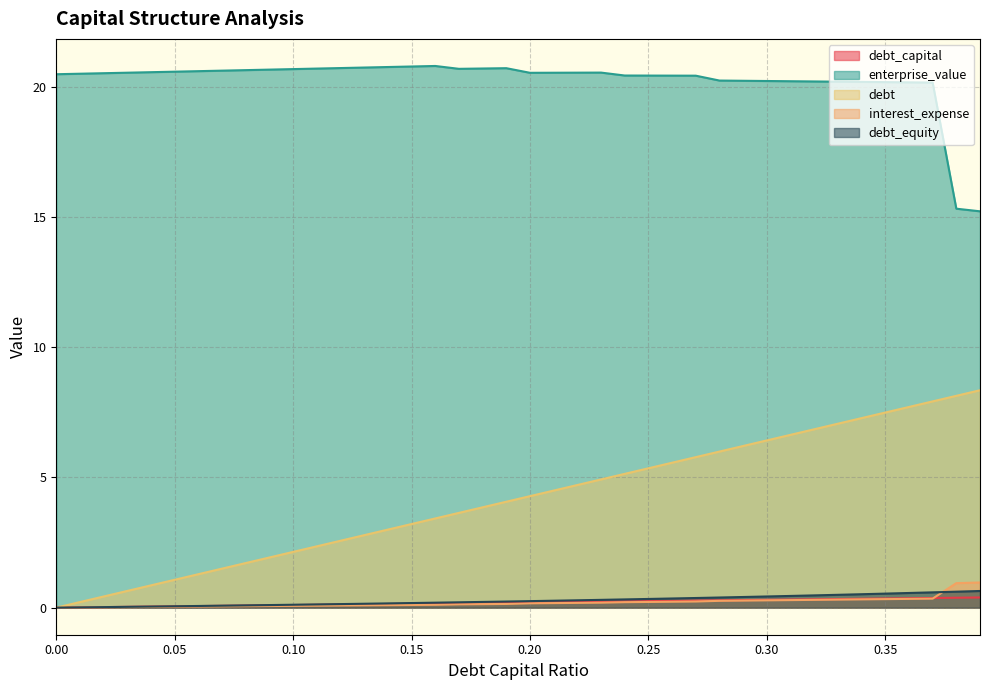

What is the spread (max minus min) of values at 0.29?

20.0